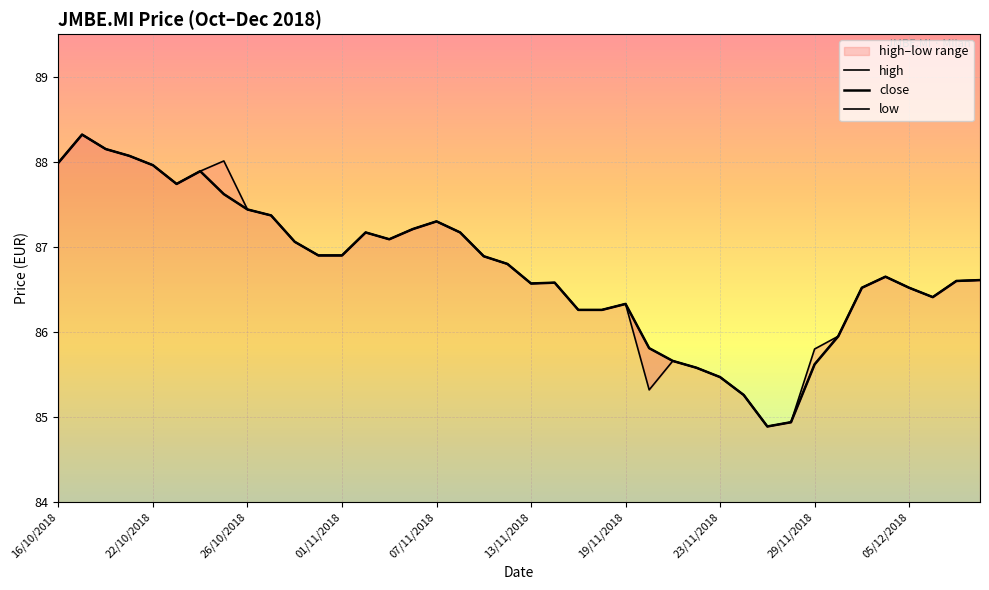

How many interior local peaks does the high series have?

7